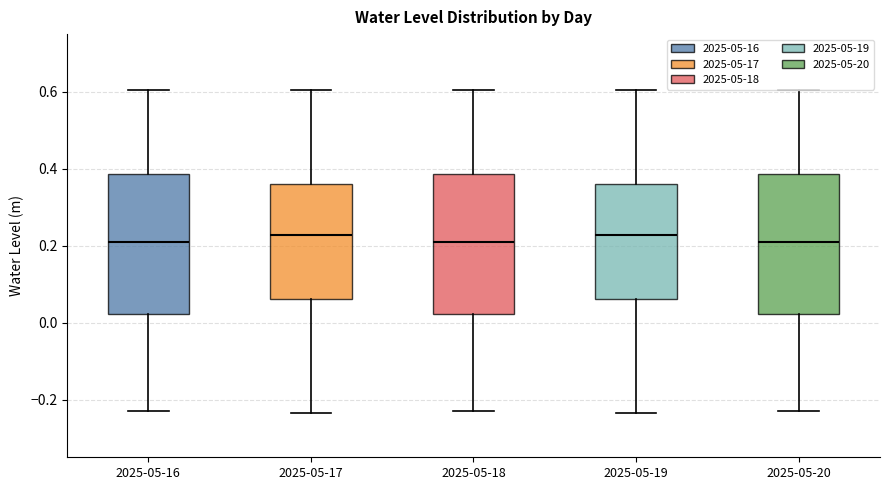

Reading left to right, read every box against the y-axis: the position of its median line, the range the box covers, and the ends of its whiskers. The values are not printed on the chart, so give them approximately, as read against the axis.

2025-05-16: median 0.22, box 0.02 to 0.38, whiskers -0.24 to 0.60
2025-05-17: median 0.22, box 0.06 to 0.36, whiskers -0.24 to 0.60
2025-05-18: median 0.22, box 0.02 to 0.38, whiskers -0.24 to 0.60
2025-05-19: median 0.22, box 0.06 to 0.36, whiskers -0.24 to 0.60
2025-05-20: median 0.22, box 0.02 to 0.38, whiskers -0.24 to 0.60